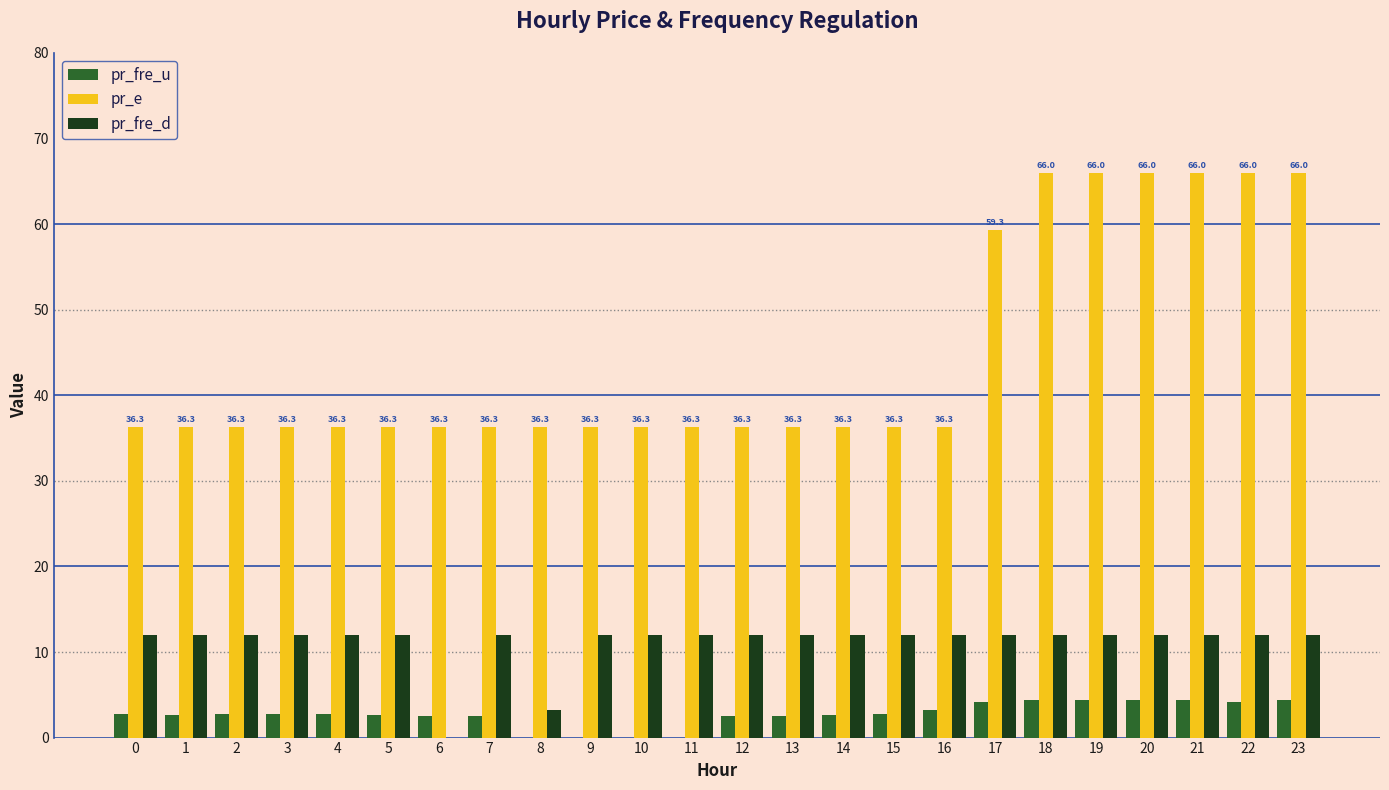

What is the spread (max minus min) of values at 1?

33.6